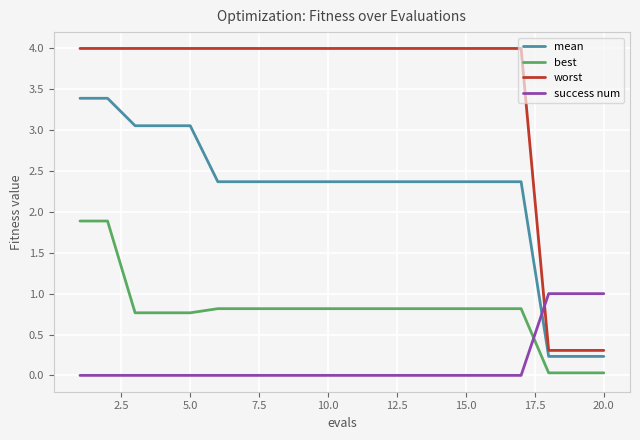

True or false: best and mean intersect in this chart.

False